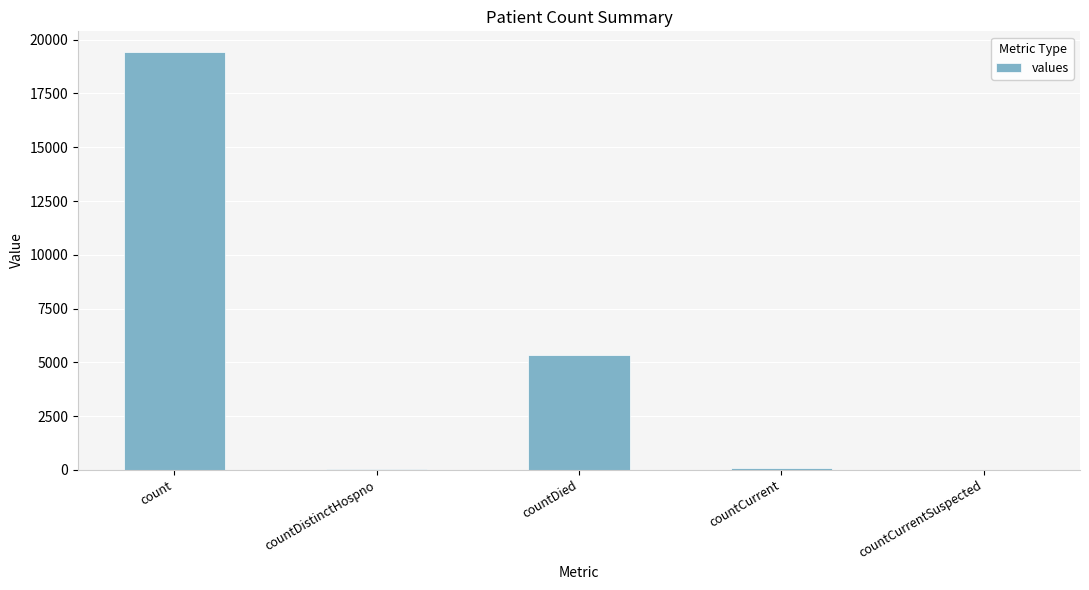

Count the number of categories in the chart.

5